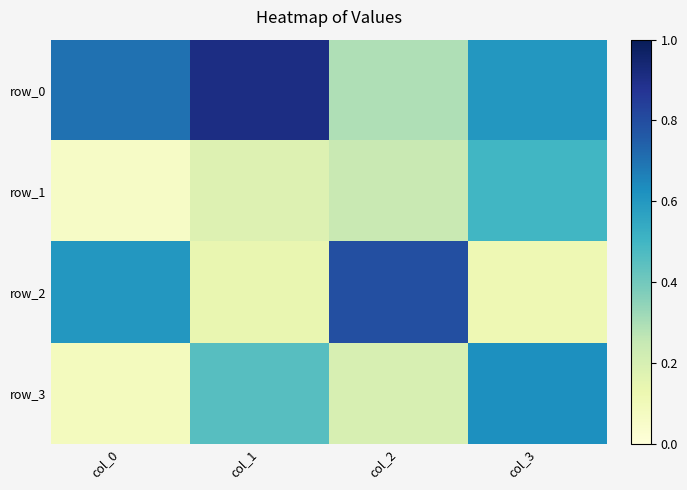

Rank the series at col_2 from lowest to highest value.

row_3, row_1, row_0, row_2